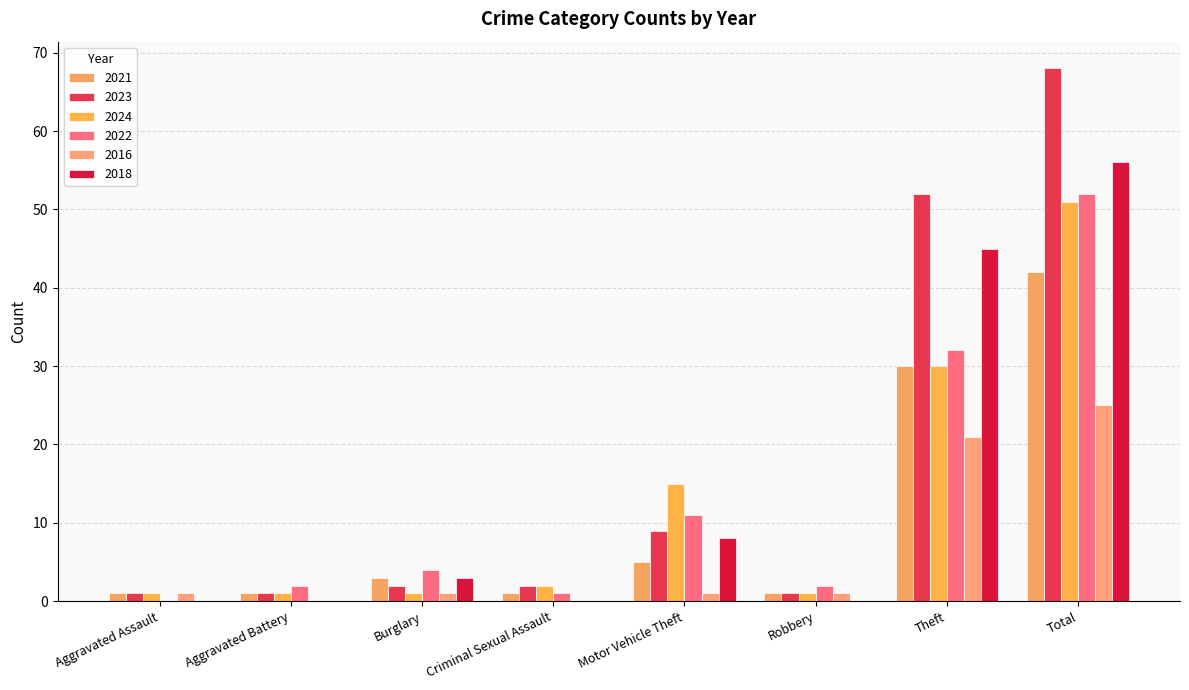

Which category has the lowest value in the 2023 series?

Aggravated Assault